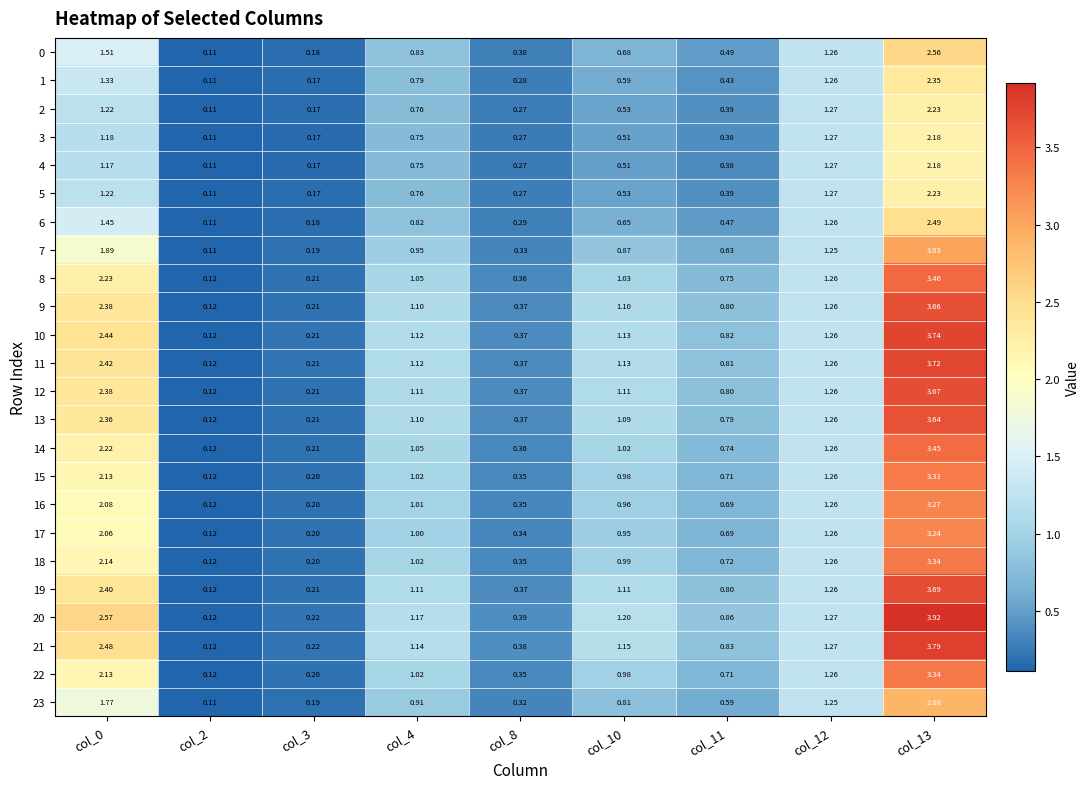

Is the value of 10 at col_13 greater than the value of 16 at col_4?

Yes